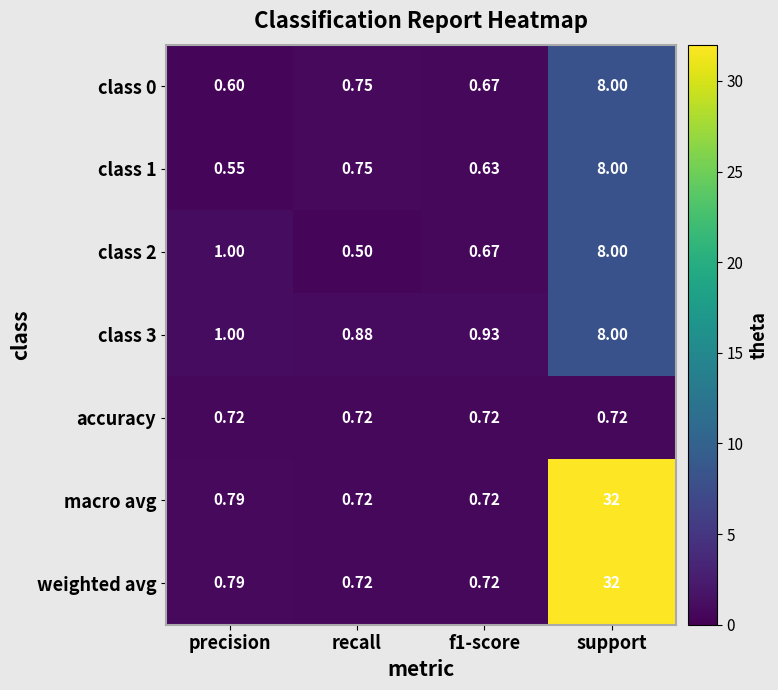

Which label corresponds to the largest value in the chart?

support